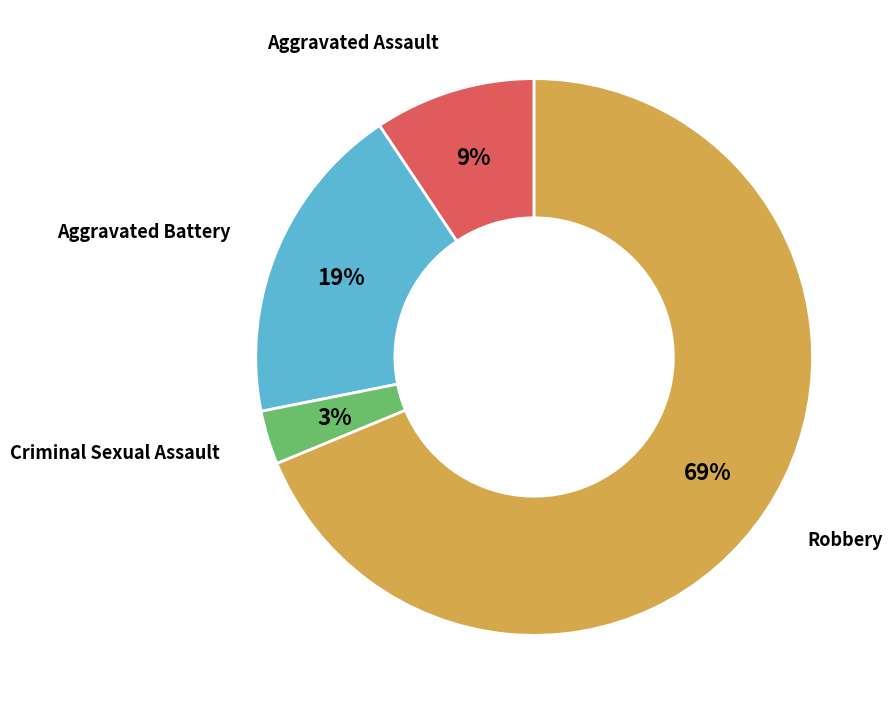

Does any single category account for the majority?

Yes